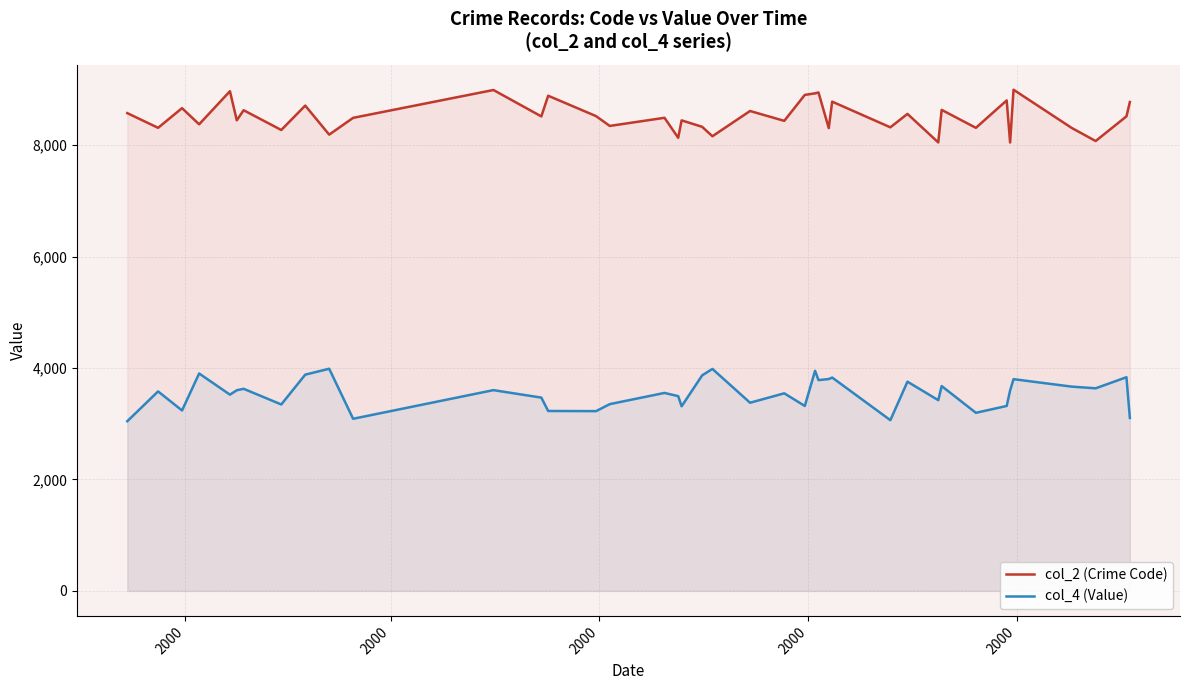

What is the highest value of the col_2 (Crime Code) series?

8996